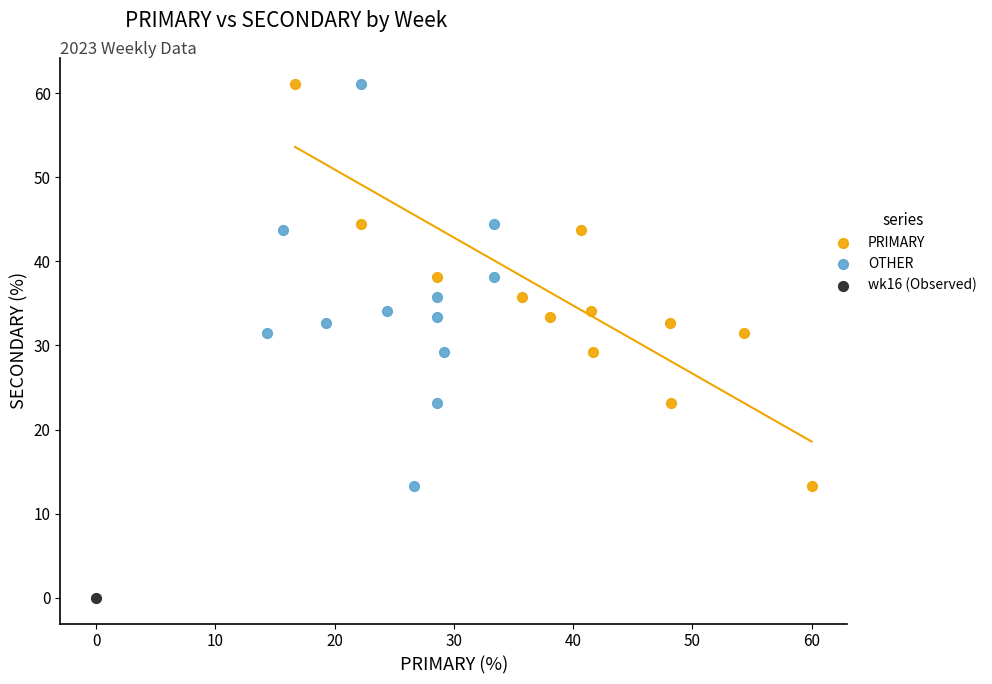

What are all the series names shown in the legend?

PRIMARY, OTHER, wk16 (Observed)